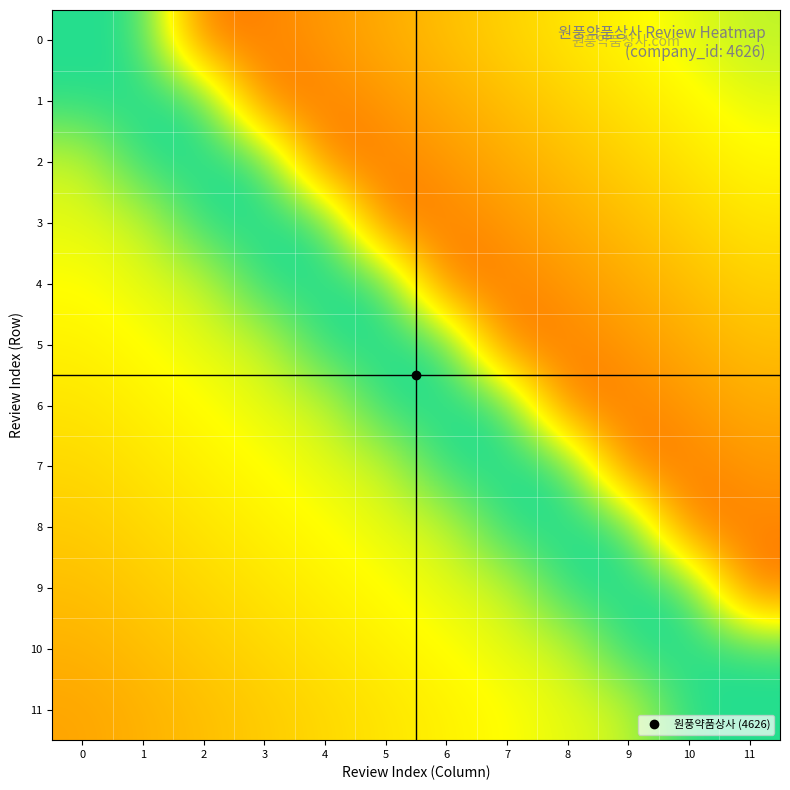

At how many categories does at least one series exceed 0?

12